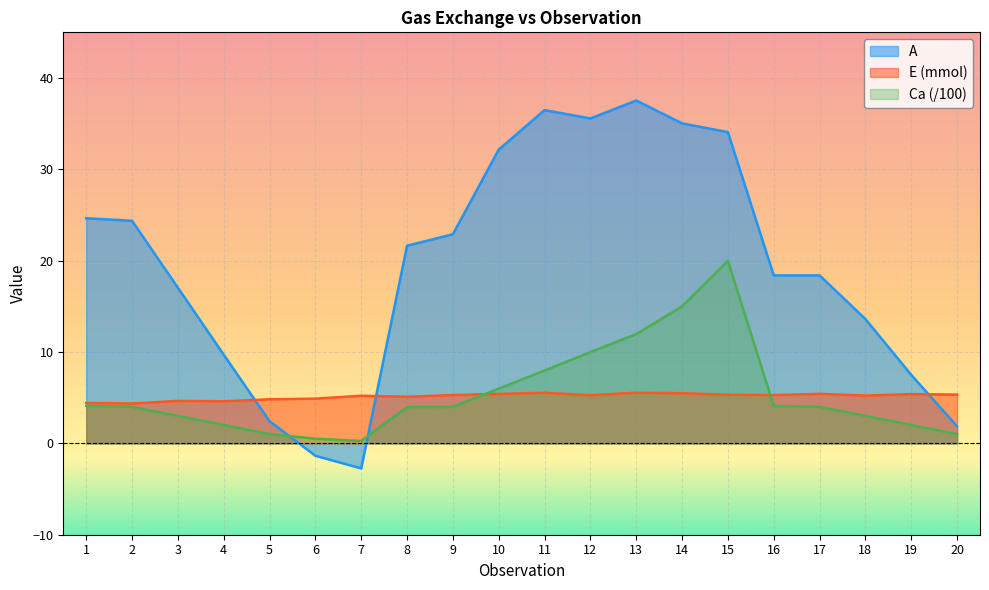

How many categories are shown in the chart?

20